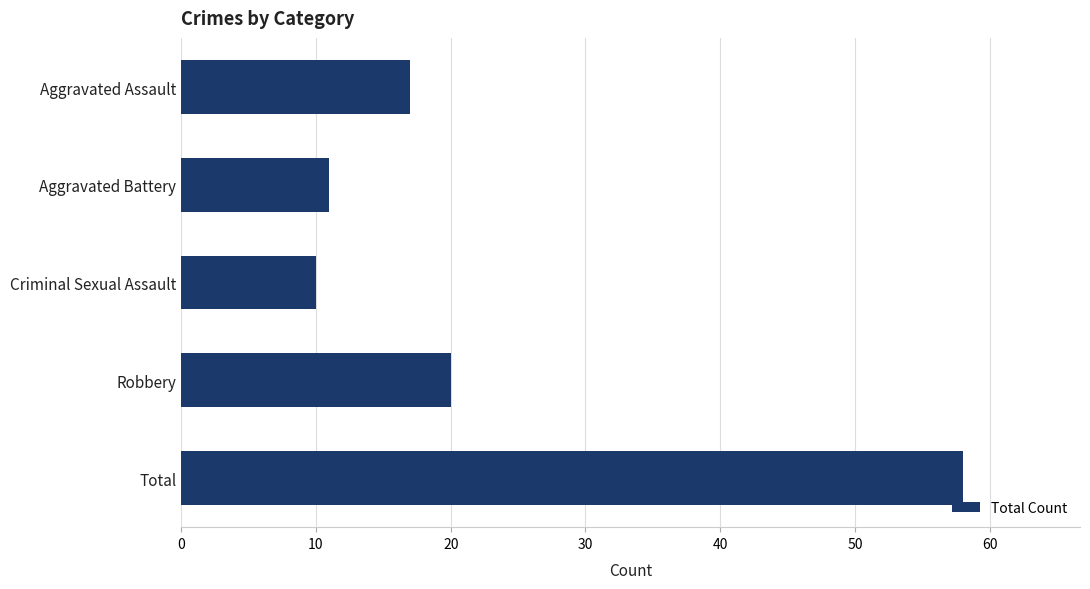

Reading top to bottom, what are all the values shown in this chart?

17	11	10	20	58